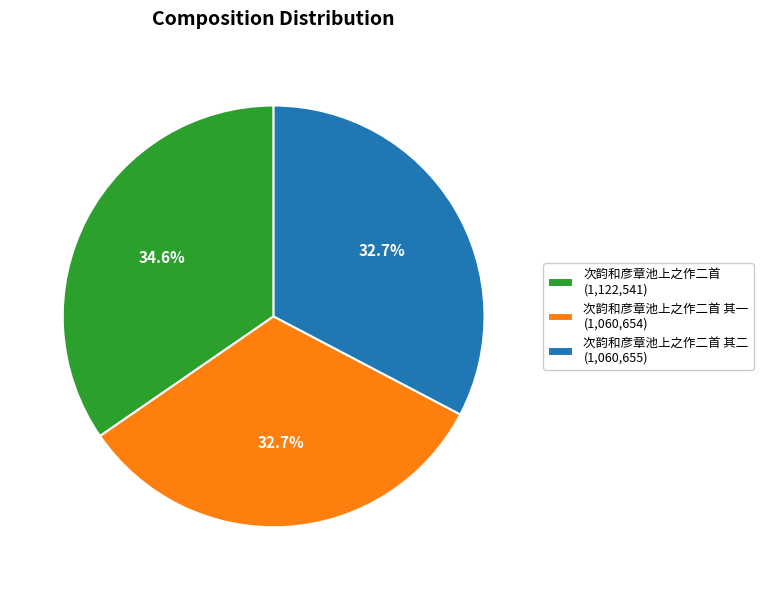

Which has a higher value, 次韵和彦章池上之作二首 其一 (1,060,654) or 次韵和彦章池上之作二首 (1,122,541)?

次韵和彦章池上之作二首 (1,122,541)